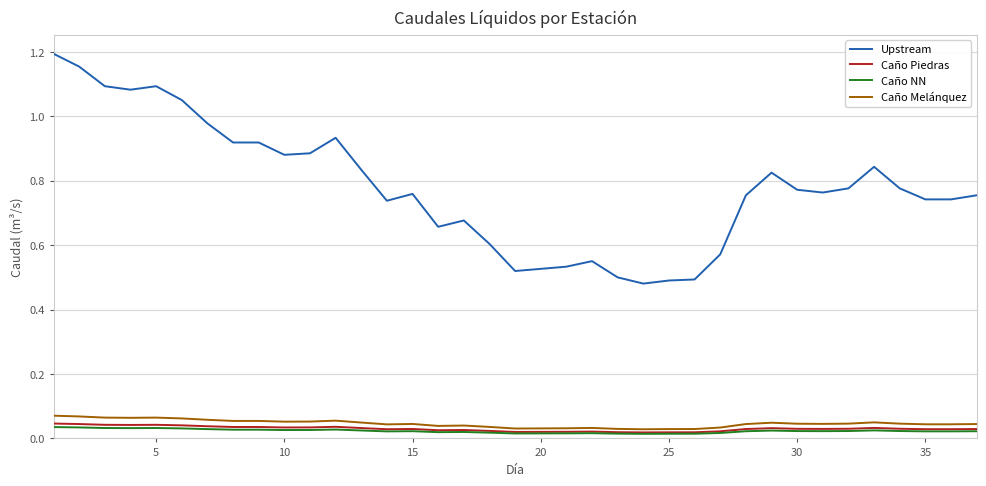

Which series has the widest spread of values?

Upstream